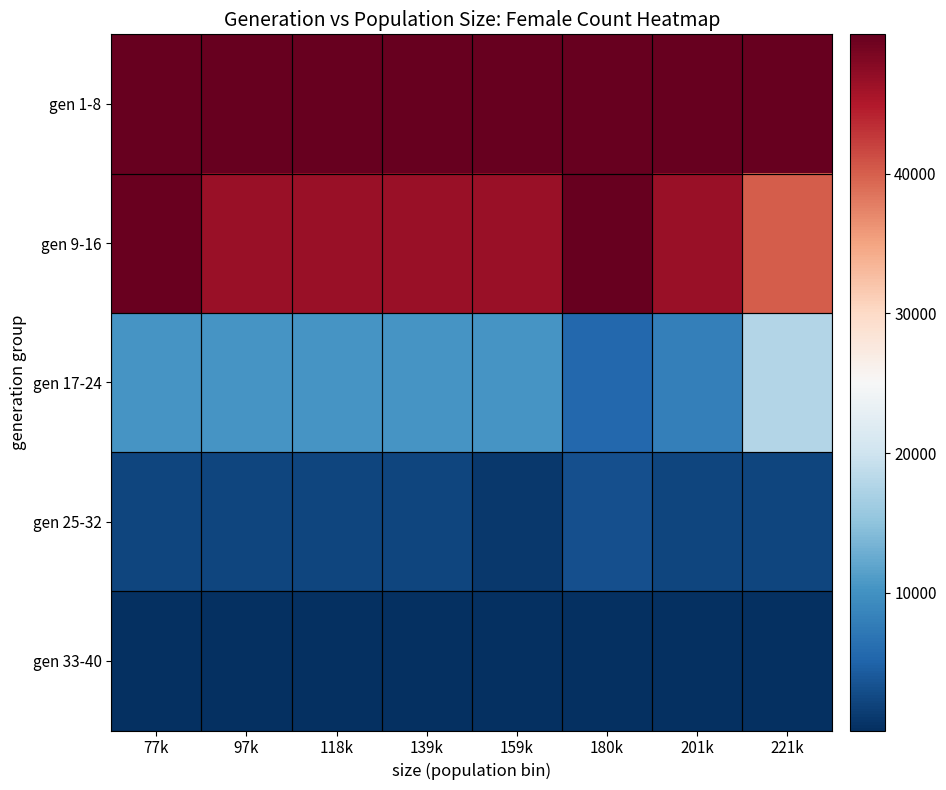

Which series has the largest total across all categories?

gen 1-8